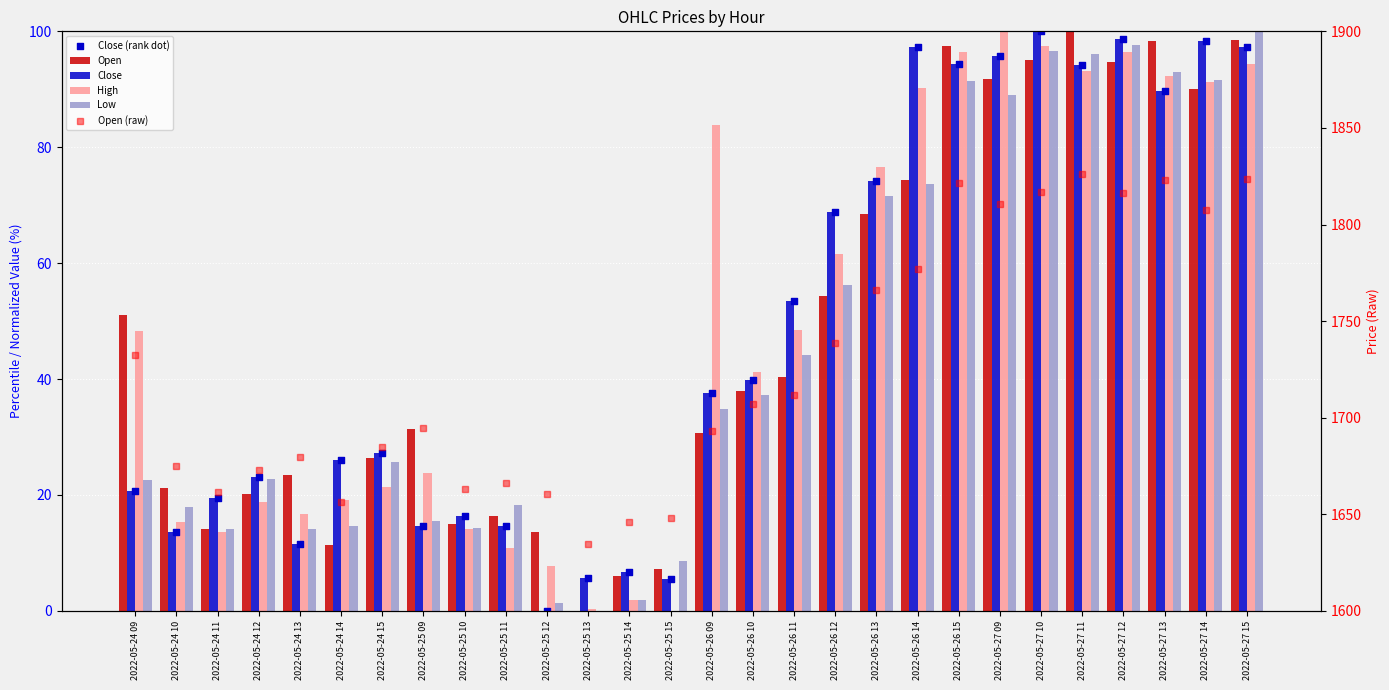

At how many categories does at least one series exceed 895?

28